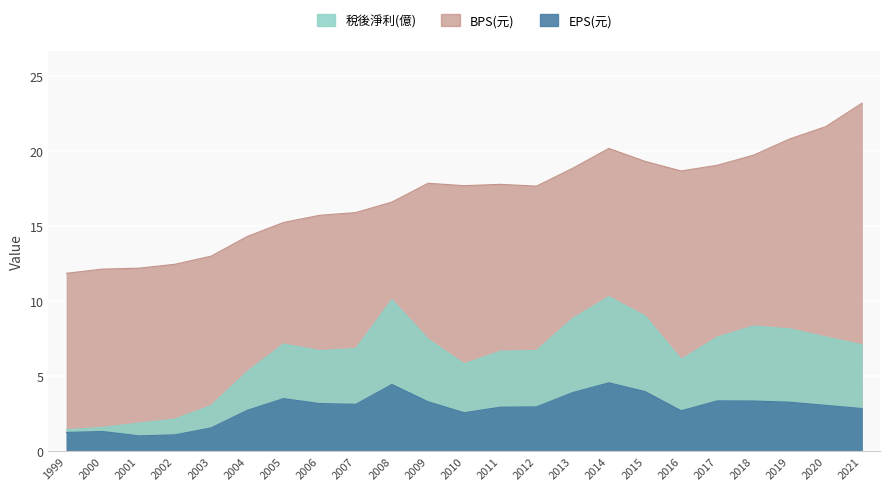

What is the total value across all series at 2018?

31.4